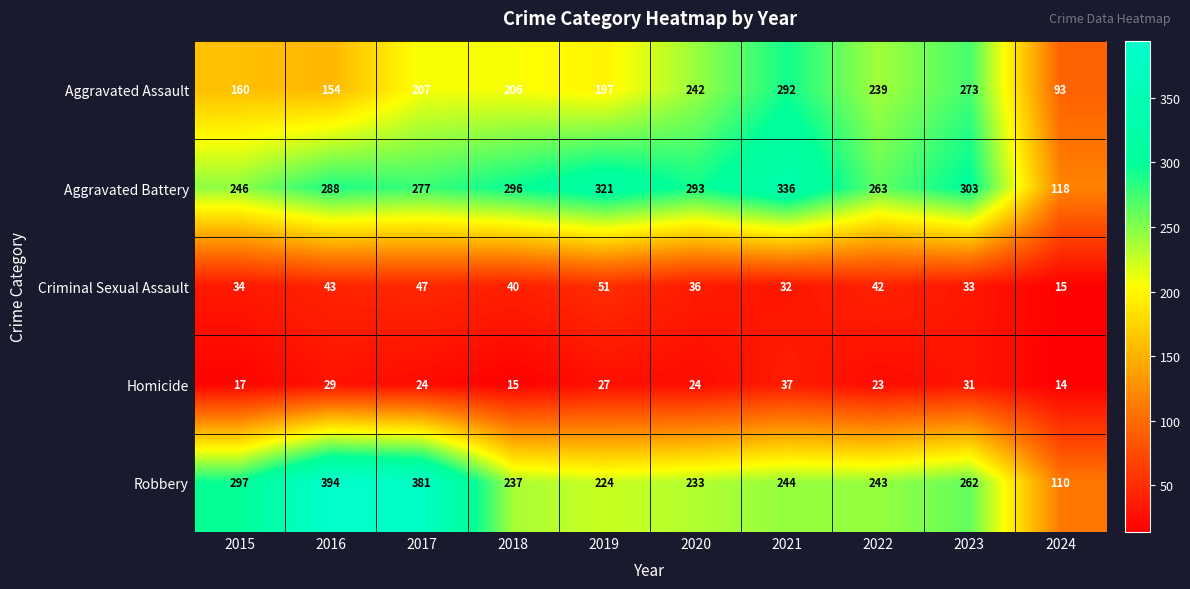

At which label is Aggravated Battery closest to 227?

2015